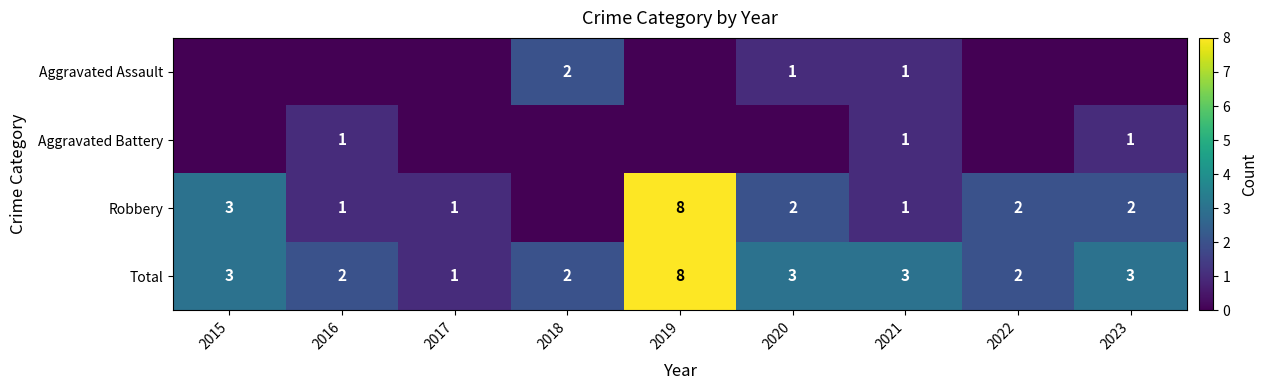

Is it true that Aggravated Battery equals 2 at 2023?

False